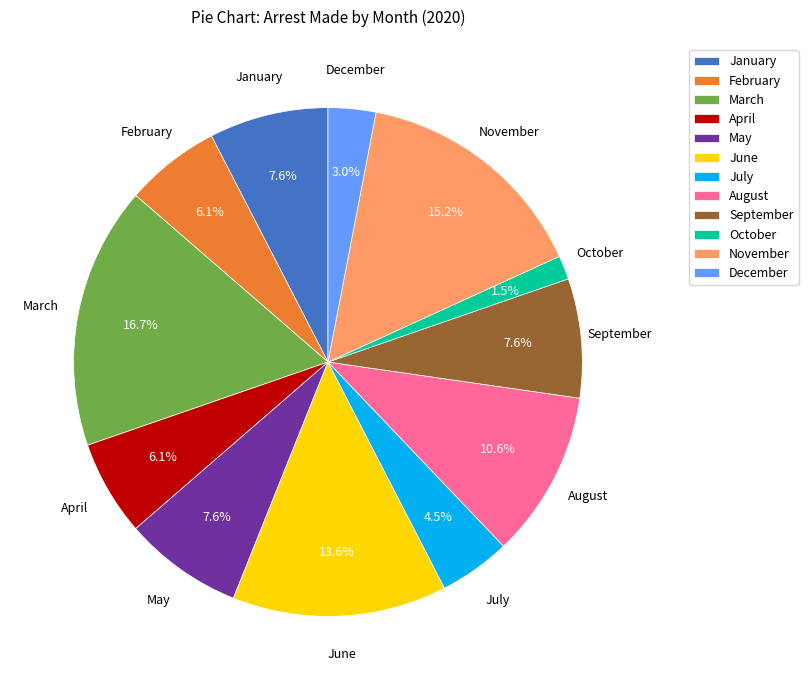

The May slice represents 8% of the pie. True or false?

True